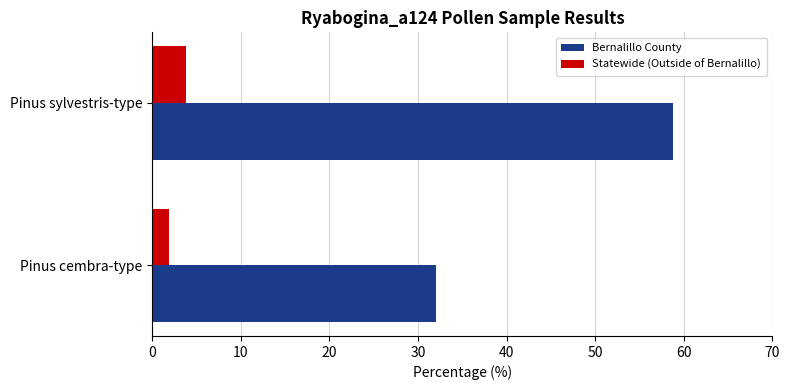

List the series in order of their overall mean, highest first.

Bernalillo County, Statewide (Outside of Bernalillo)